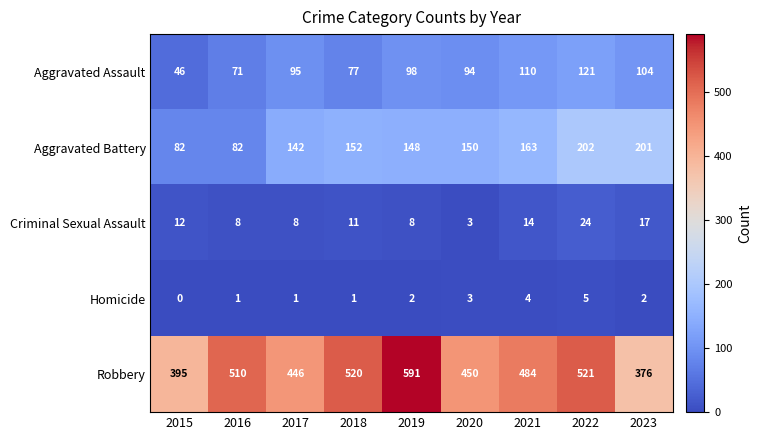

What is the total value across all series at 2019?

847